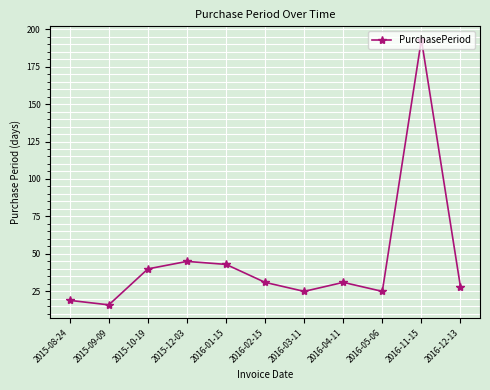

What is the value of the 3rd point from the left?

40